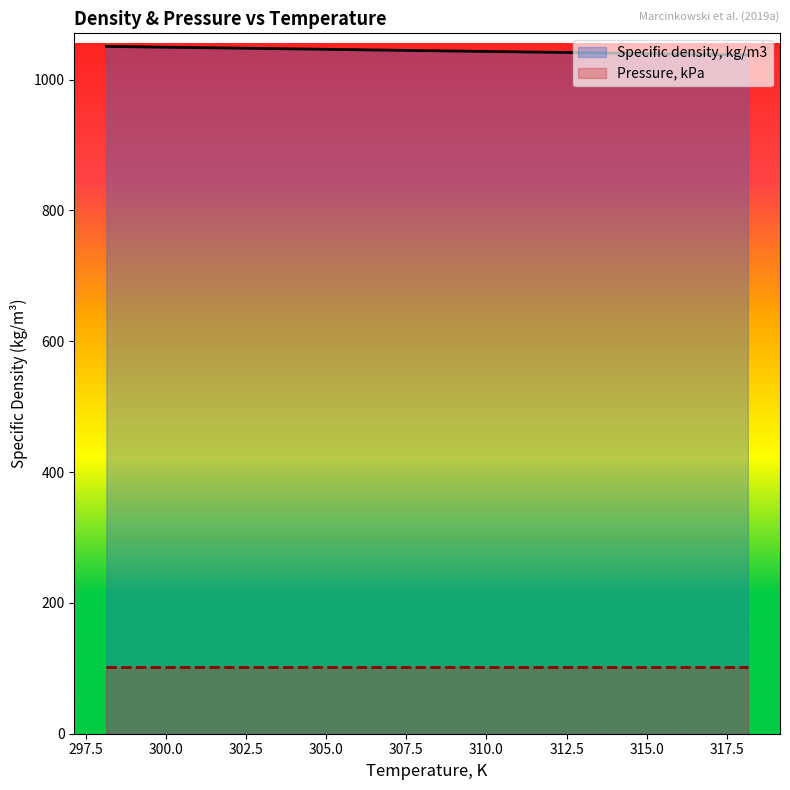

List the labels in order of value, smallest first.

318.15, 313.15, 308.15, 303.15, 298.15